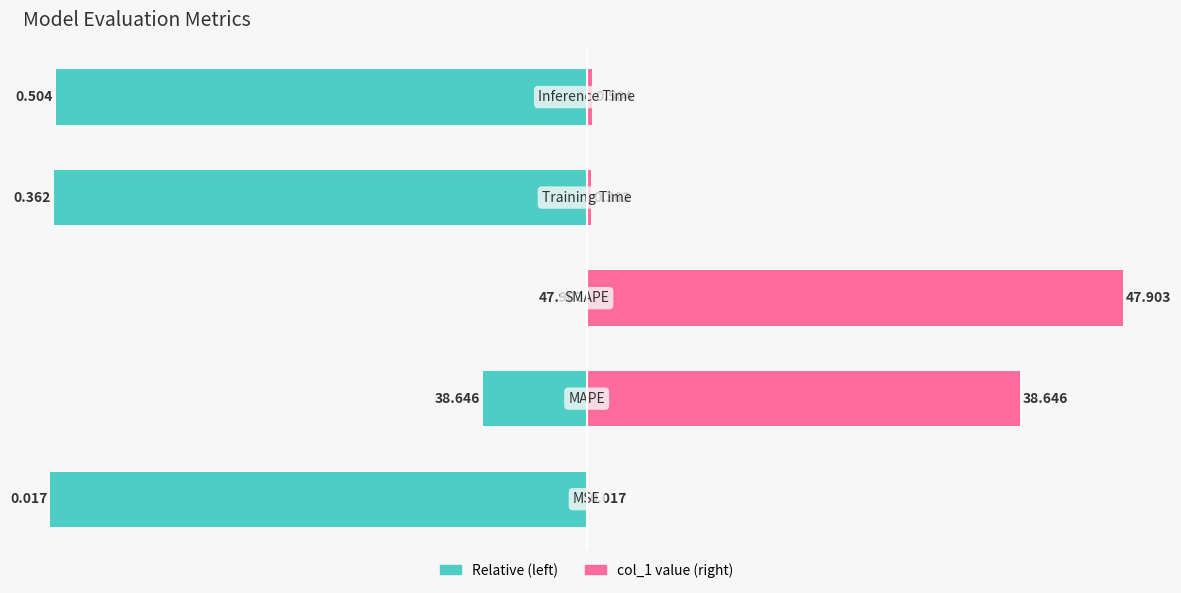

Which series changed the most between 2 and 3?

col_1 (left)